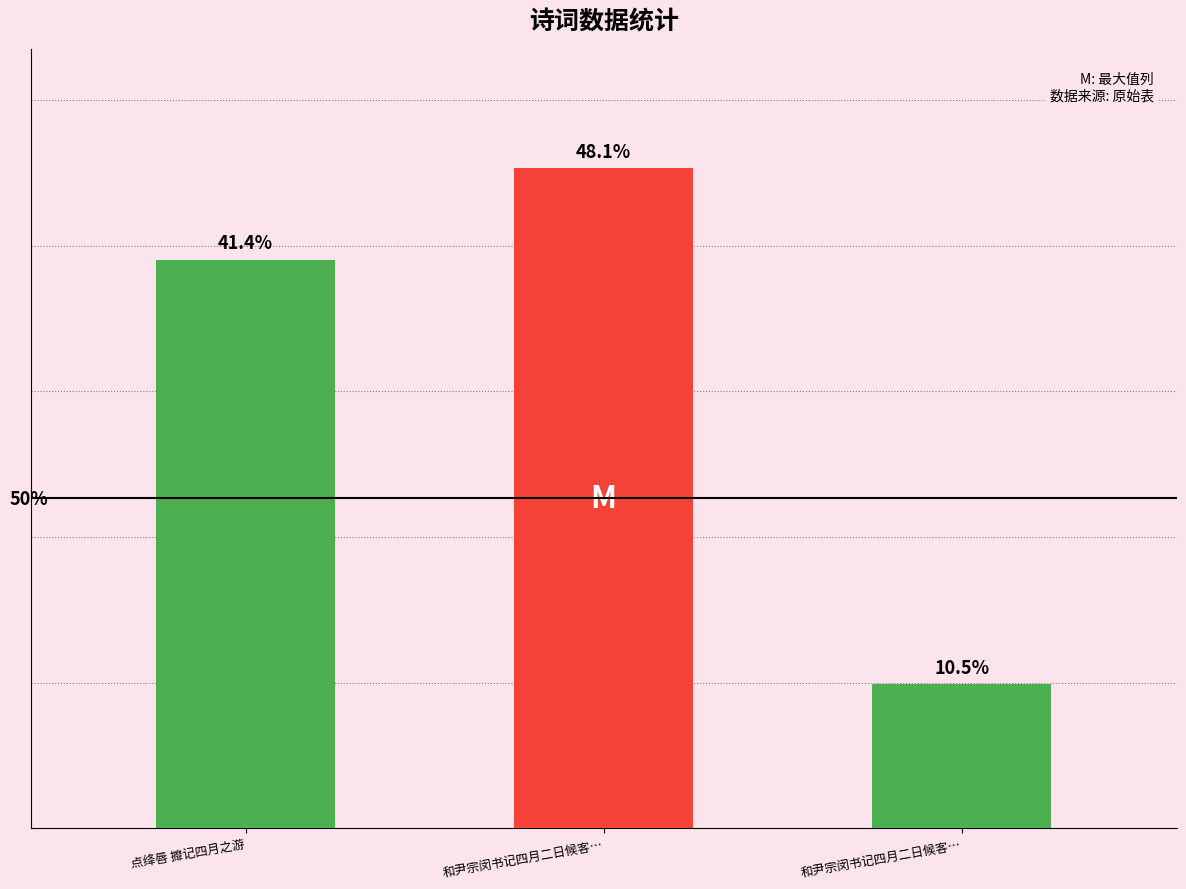

What value does the data have at 点绛唇 攠记四月之游?

780790